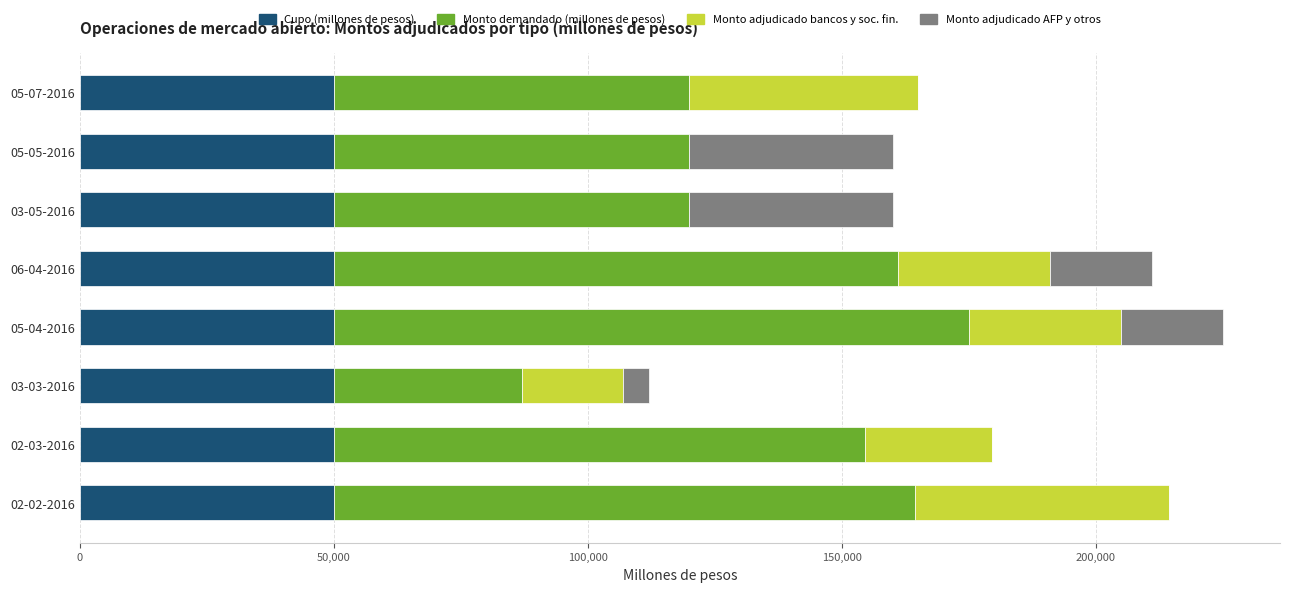

What are all the series names shown in the legend?

Cupo (millones de pesos), Monto demandado (millones de pesos), Monto adjudicado bancos y soc. fin., Monto adjudicado AFP y otros